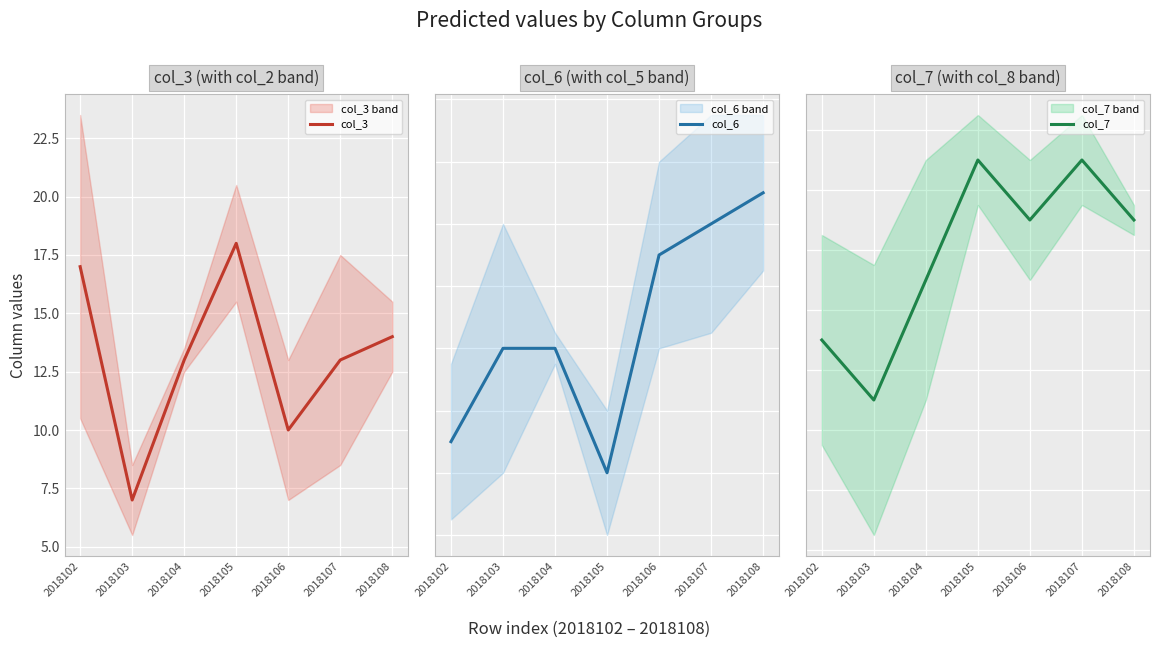

What is the maximum value for col_7?

7